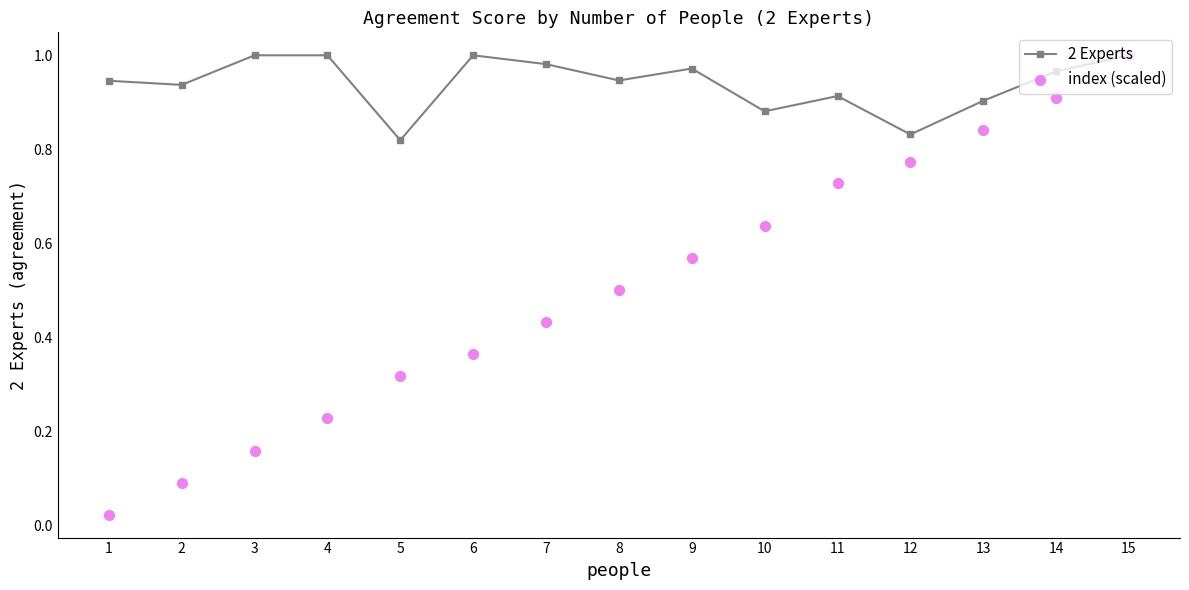

At how many categories does at least one series exceed 0?

15